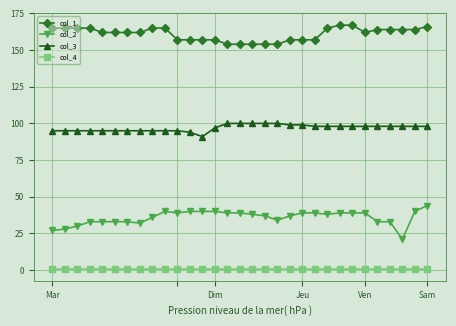

True or false: col_3 and col_1 intersect in this chart.

False